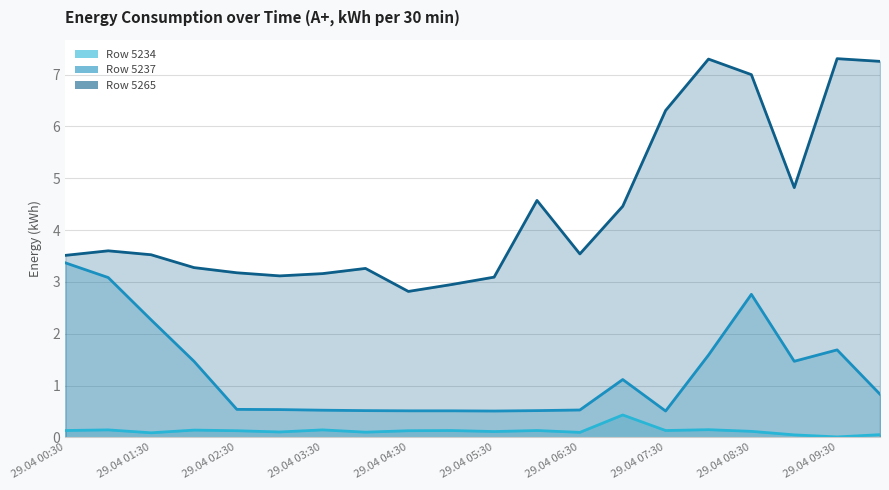

In 5237, how many points are higher than both neighbors (excluding endpoints)?

3